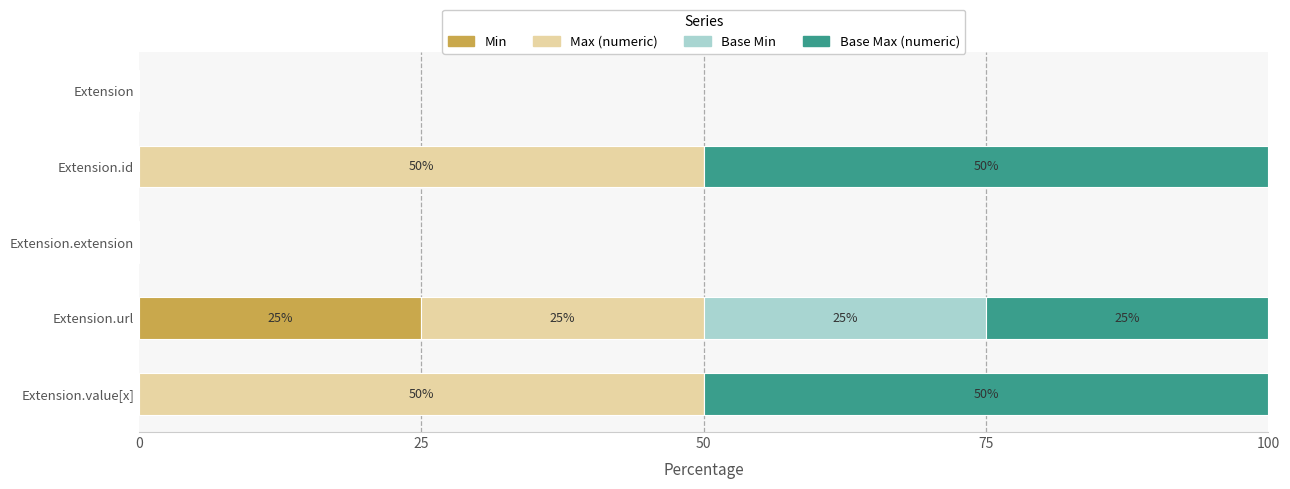

Is it true that Min equals 9 at Extension.extension?

False